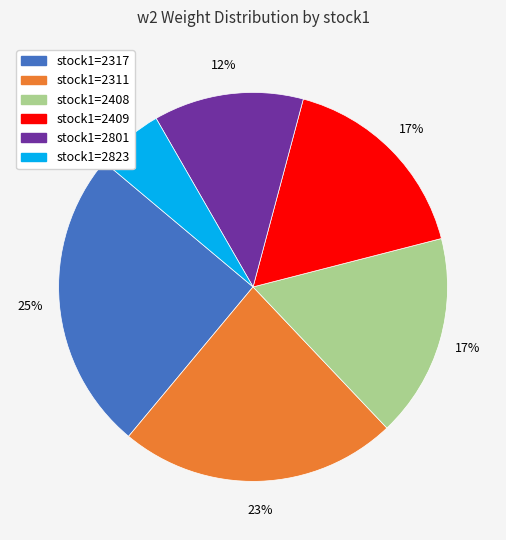

Is there a majority slice in this chart?

No